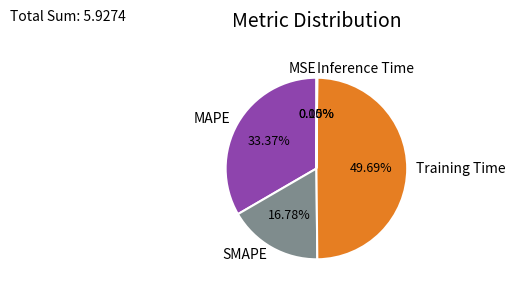

To the nearest percent, what percentage of the pie is Training Time?

50%